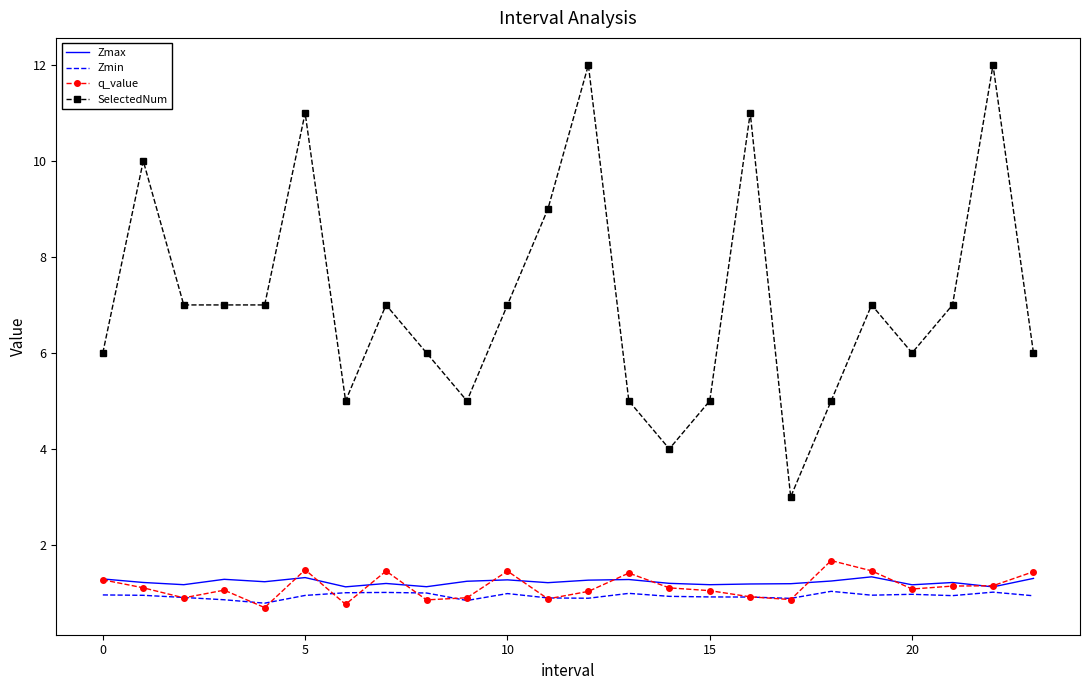

Which series has the largest total across all categories?

SelectedNum